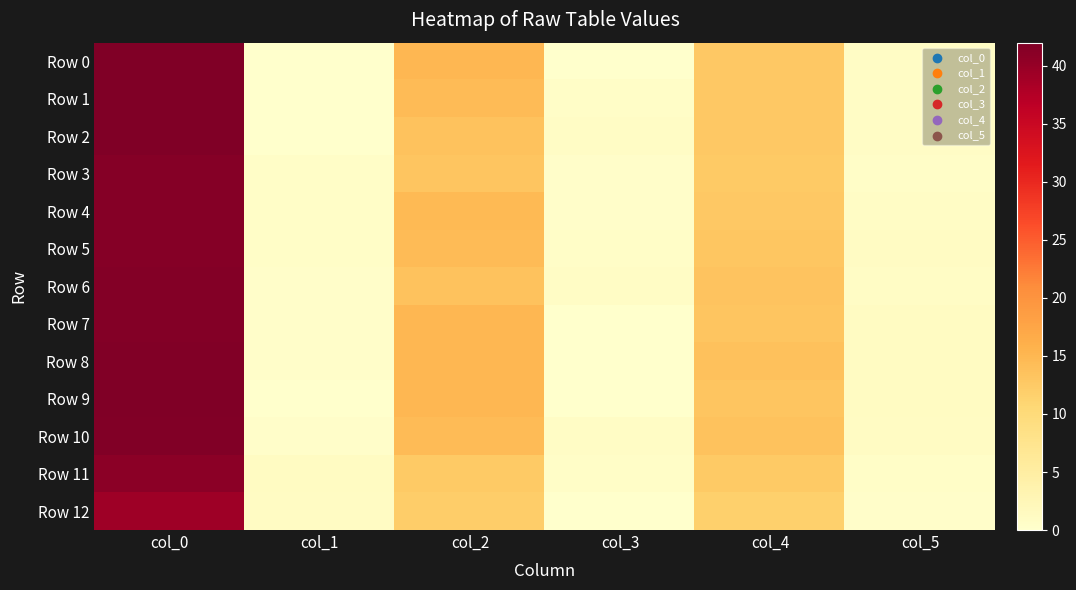

Reading right to left, list all the values displayed in this chart.

Row 0: col_5=0.8	col_4=12.8	col_3=0.0	col_2=15.0	col_1=0.0	col_0=42.0
Row 1: col_5=0.8	col_4=12.8	col_3=0.5	col_2=14.5	col_1=0.0	col_0=42.0
Row 2: col_5=0.8	col_4=12.8	col_3=0.9	col_2=13.5	col_1=0.0	col_0=42.0
Row 3: col_5=0.5	col_4=12.5	col_3=0.4	col_2=13.2	col_1=0.5	col_0=41.5
Row 4: col_5=0.9	col_4=12.7	col_3=0.5	col_2=14.7	col_1=0.5	col_0=41.5
Row 5: col_5=1.0	col_4=13.0	col_3=0.5	col_2=14.5	col_1=0.5	col_0=41.5
Row 6: col_5=0.9	col_4=13.3	col_3=0.9	col_2=13.5	col_1=0.5	col_0=41.7
Row 7: col_5=1.3	col_4=13.2	col_3=0.0	col_2=15.0	col_1=0.5	col_0=41.7
Row 8: col_5=1.3	col_4=13.8	col_3=0.0	col_2=15.0	col_1=0.4	col_0=41.8
Row 9: col_5=1.3	col_4=13.2	col_3=0.0	col_2=15.0	col_1=0.0	col_0=42.0
Row 10: col_5=1.1	col_4=13.5	col_3=0.9	col_2=14.5	col_1=0.4	col_0=41.8
Row 11: col_5=0.5	col_4=12.5	col_3=0.5	col_2=12.5	col_1=1.2	col_0=41.0
Row 12: col_5=0.4	col_4=11.8	col_3=0.0	col_2=12.0	col_1=1.1	col_0=39.2